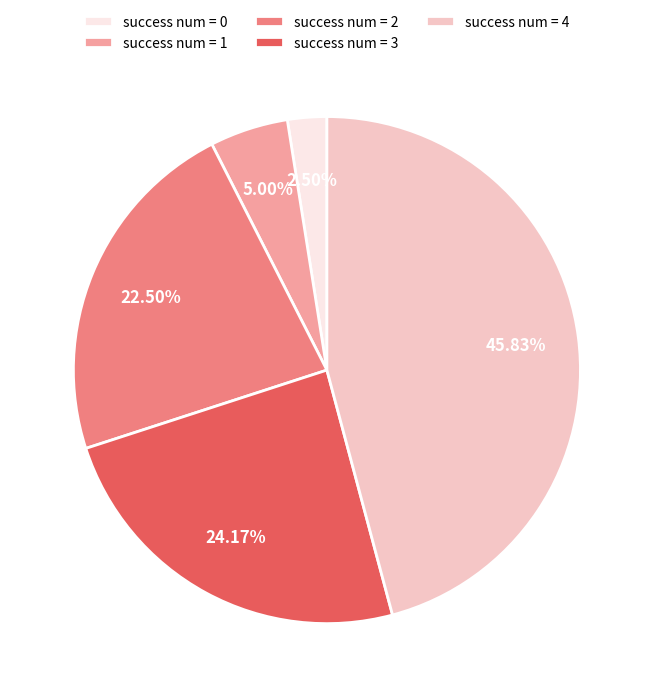

Rank the categories by value from highest to lowest.

success num = 4, success num = 3, success num = 2, success num = 1, success num = 0